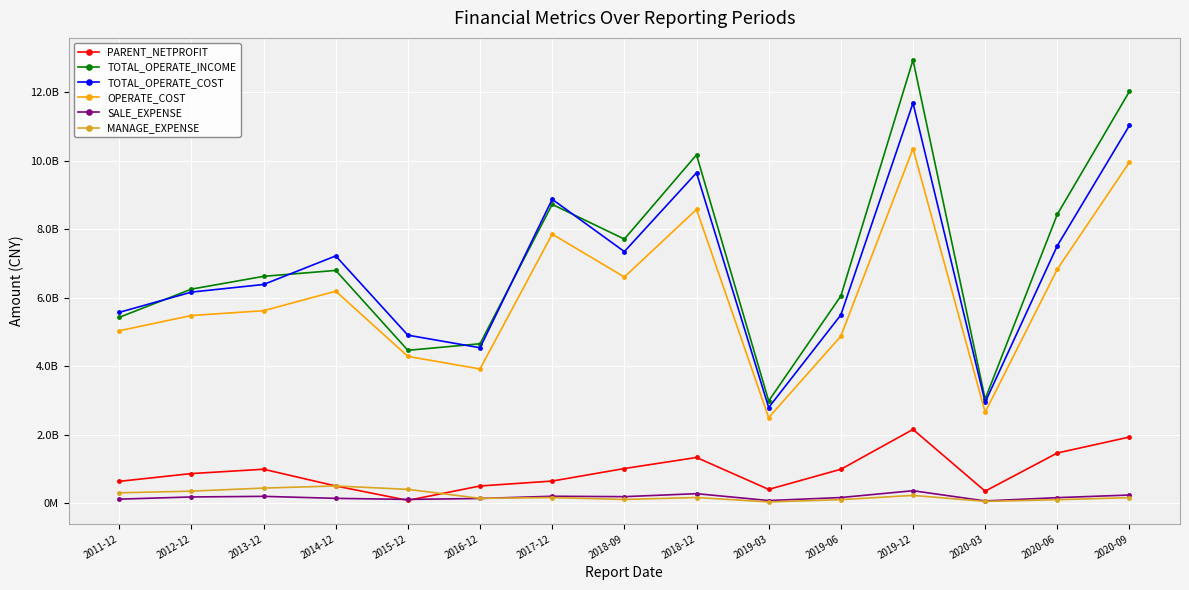

Between 2016-12 and 2019-06, which series saw the biggest shift?

TOTAL_OPERATE_INCOME